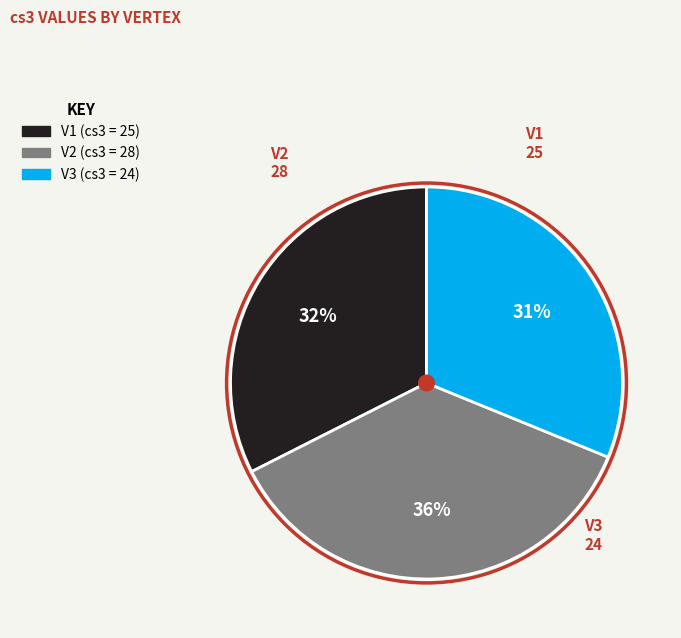

The V2 slice represents 26% of the pie. True or false?

False